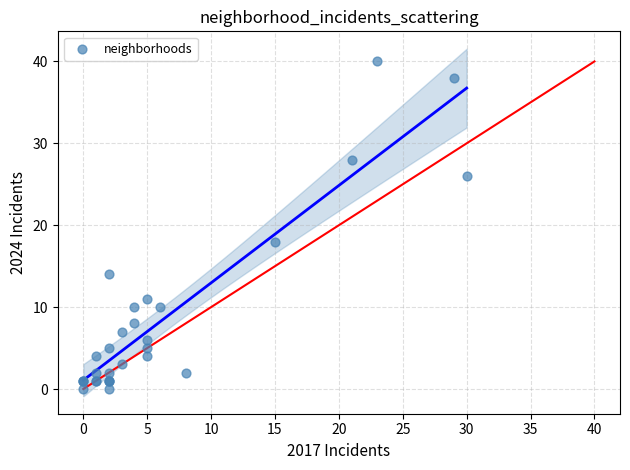

What Y value in the scatter plot is closest to 20?

18